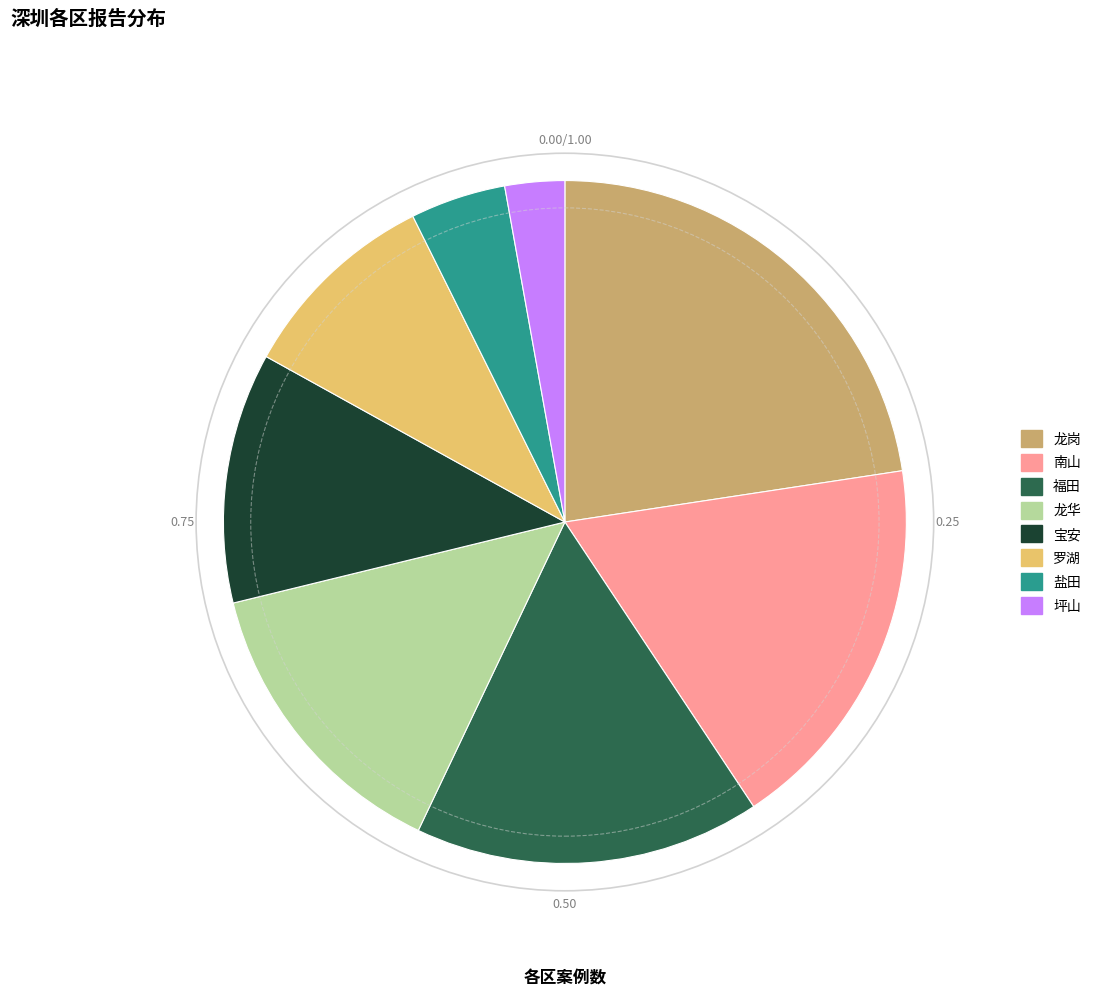

Count the number of slices in the pie.

8